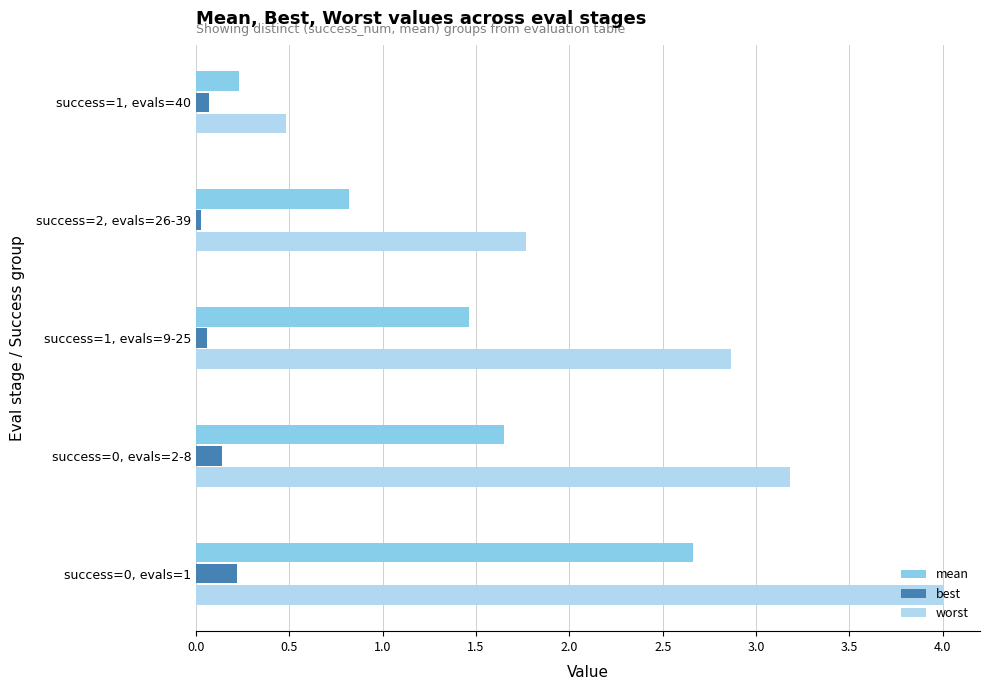

What is the sum of all best values?

0.5